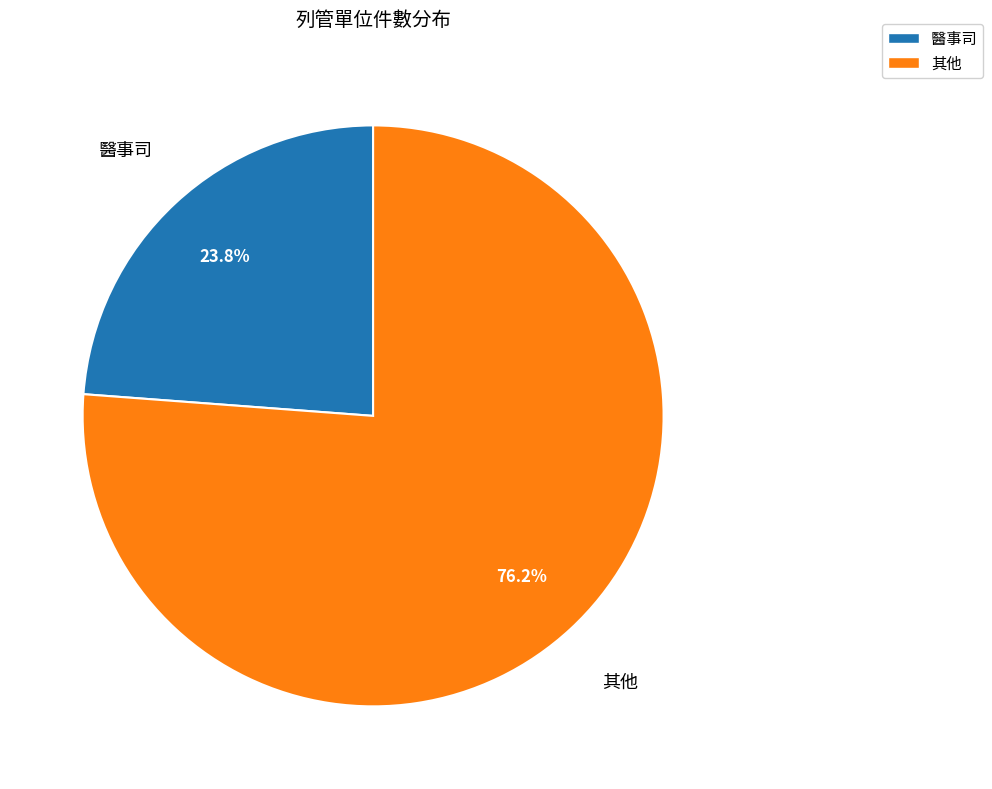

Which slice is the largest?

其他